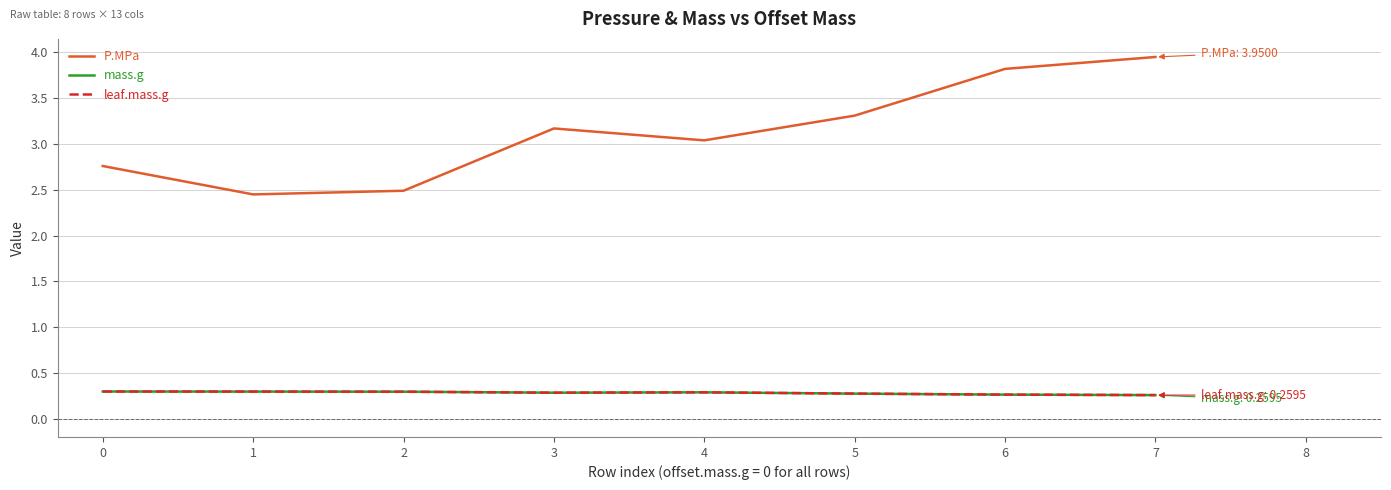

What is the minimum value shown in the chart?

0.3